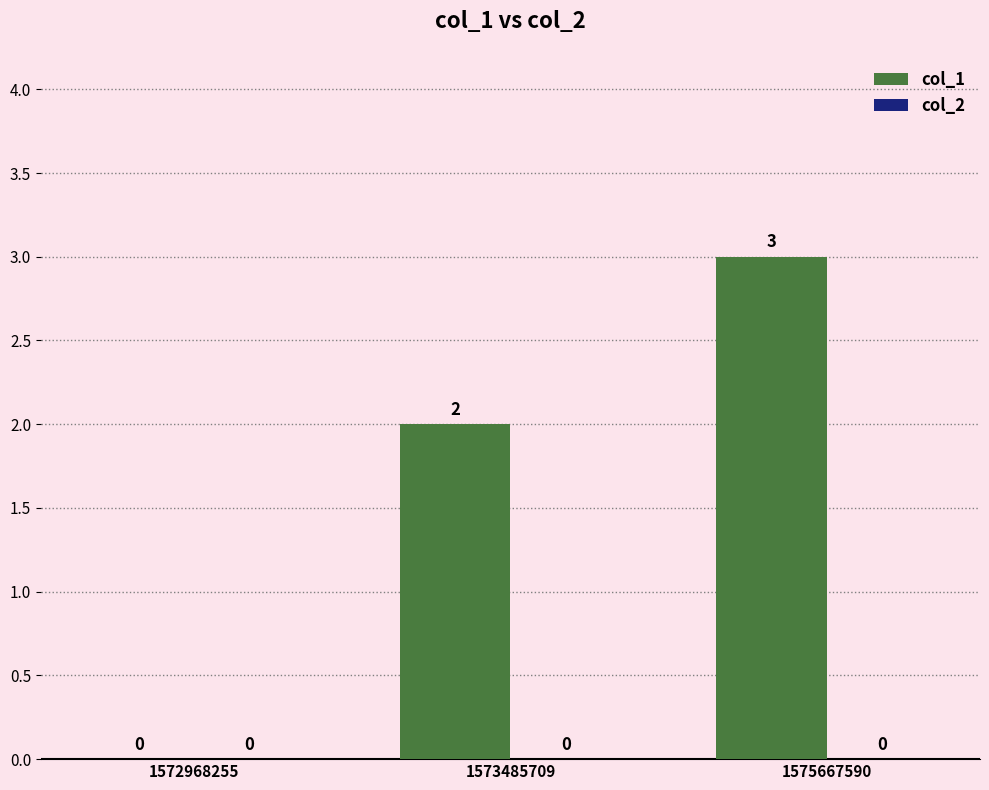

Is it true that the value at 1575667590 is 1?

False